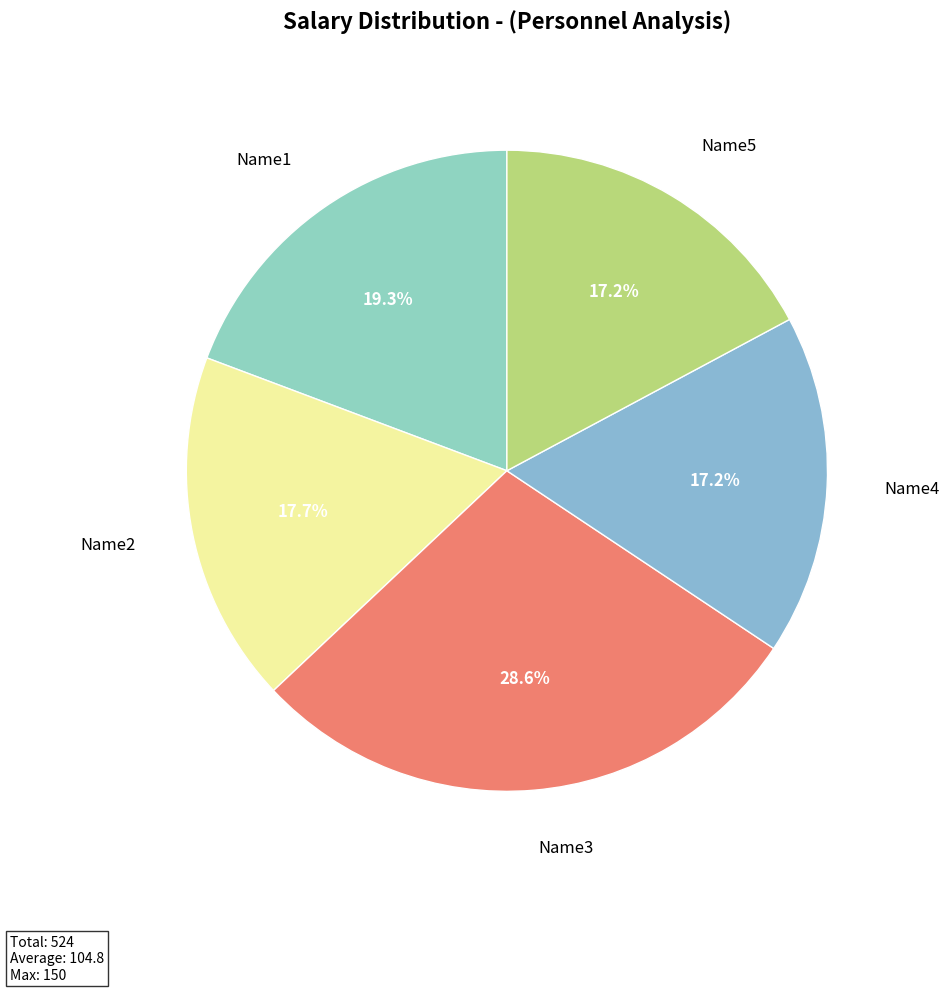

To the nearest percent, what is the difference between the largest and smallest slice percentages?

11%